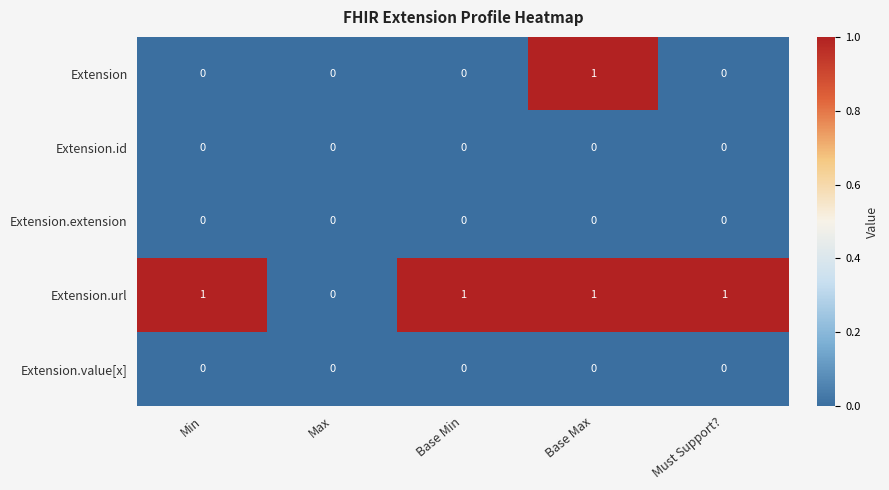

The Extension.url series shows 1 at Base Min. True or false?

True